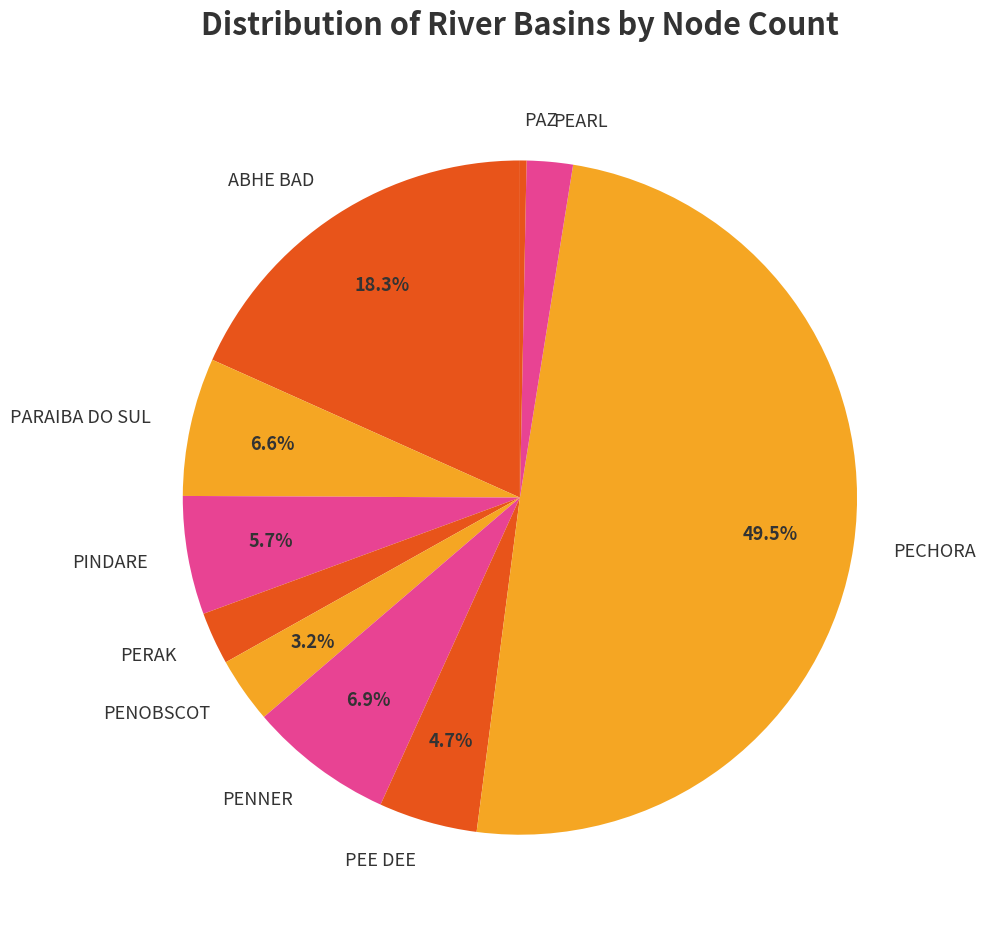

Which category has the biggest portion of the pie?

PECHORA